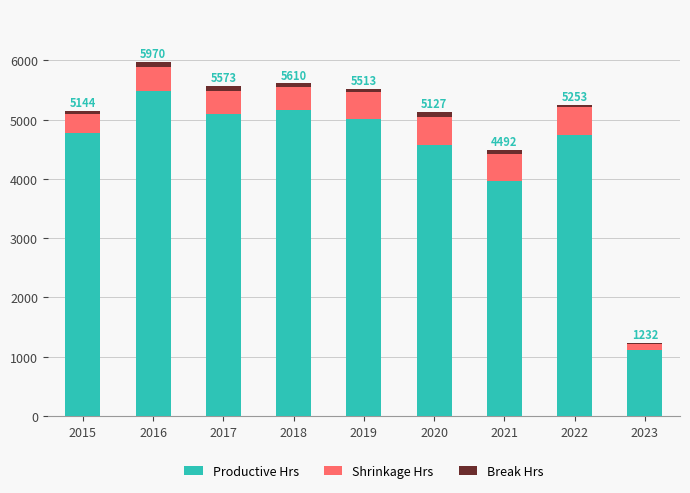

Which category has the highest value in the Productive Hrs series?

2016